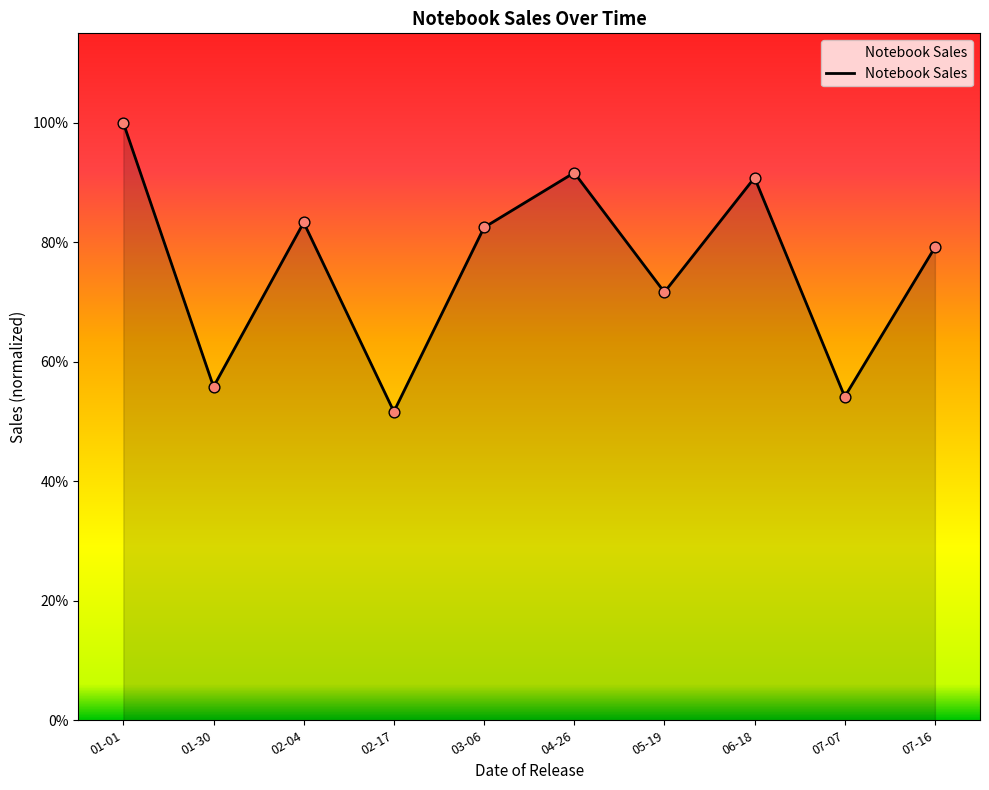

What is the ratio of the value at 02-17 to the value at 03-06?

0.6